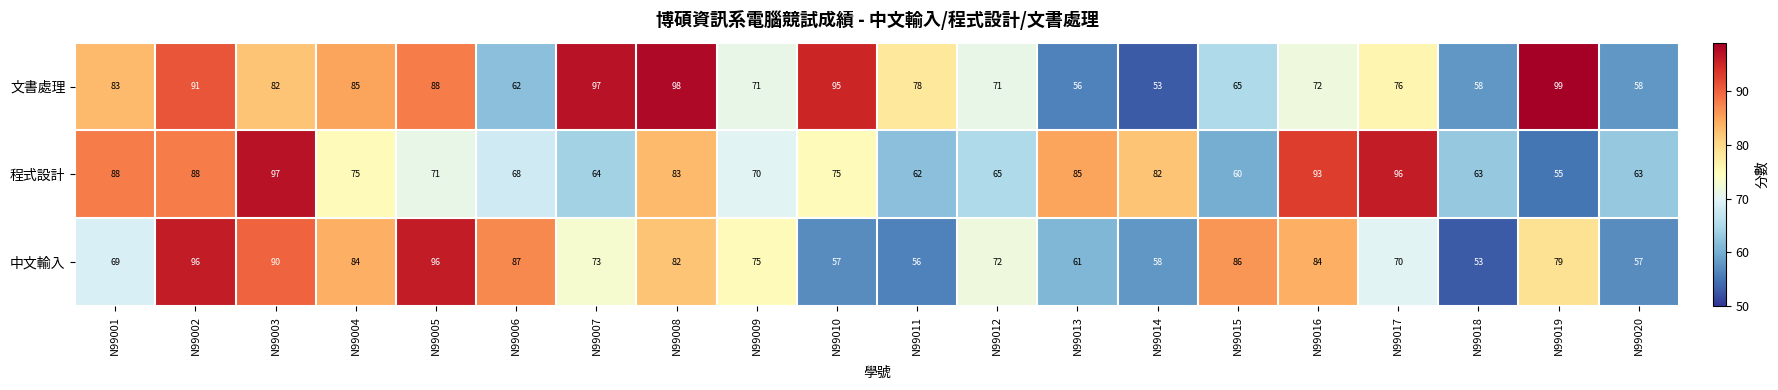

The value of 中文輸入 at N99012 is 72. True or false?

True